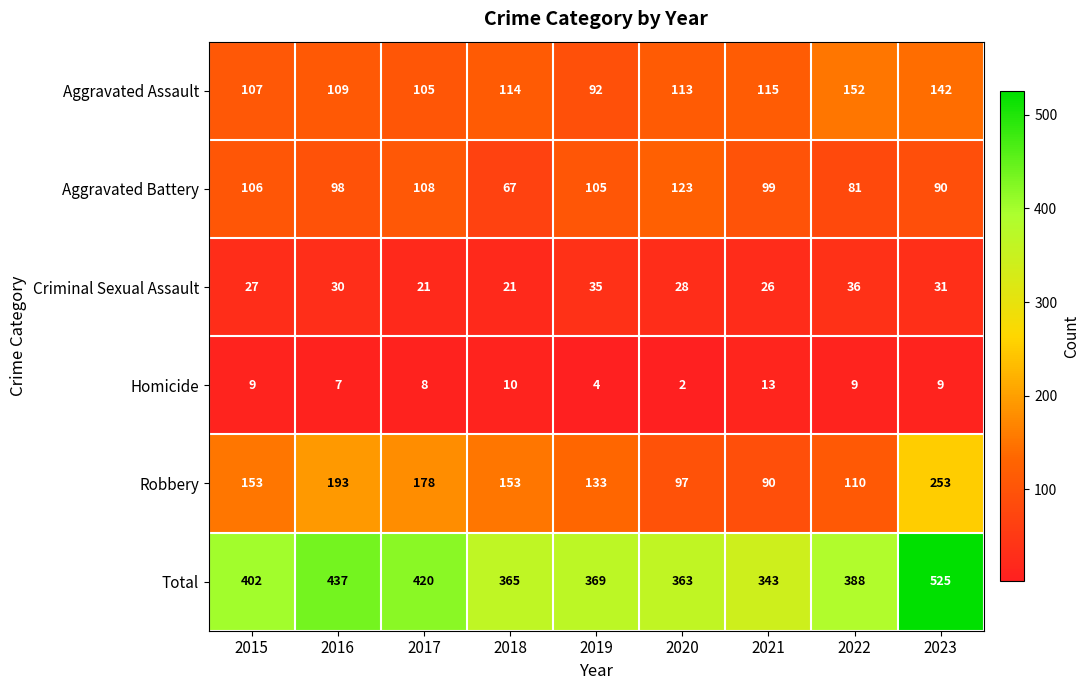

How many distinct data groups are displayed?

6